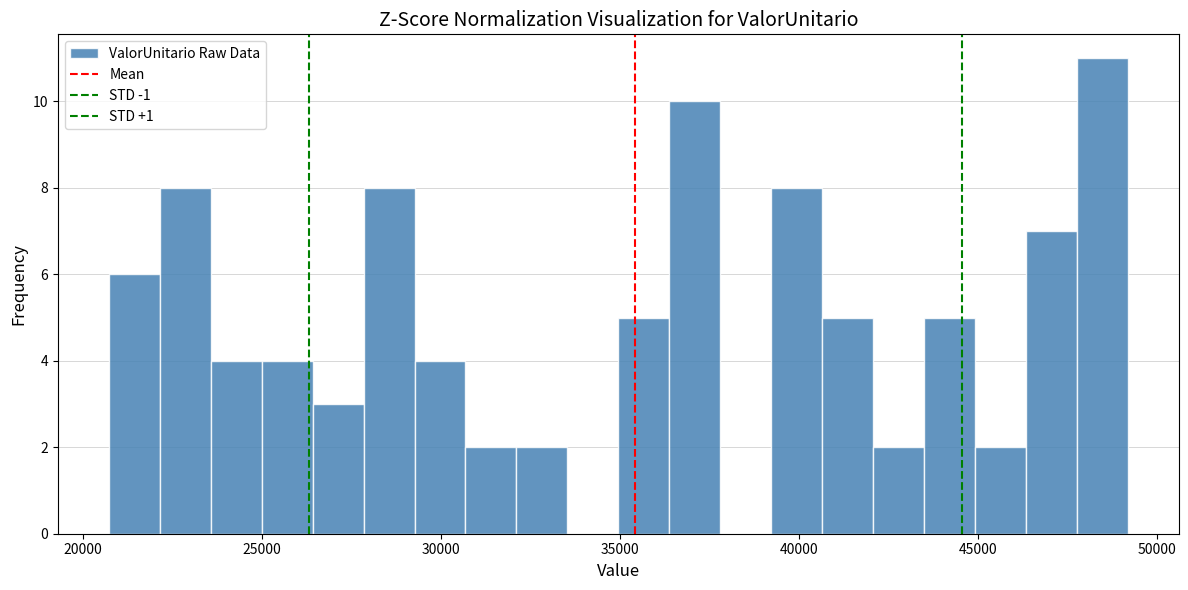

Read against the x-axis, roughly where is the centre of the tallest bar?

48500